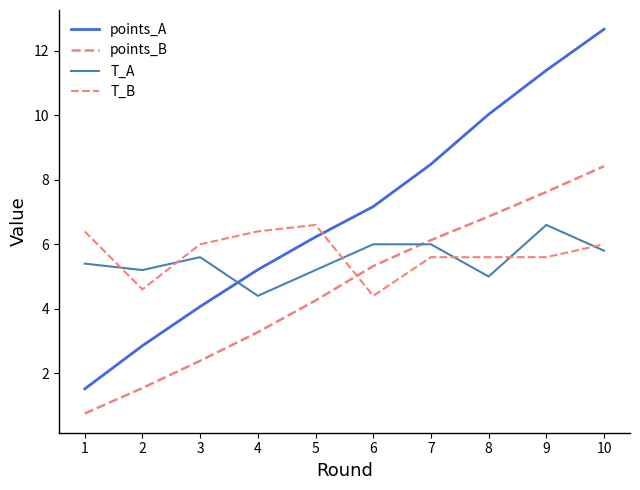

How many lines are shown in the chart?

4